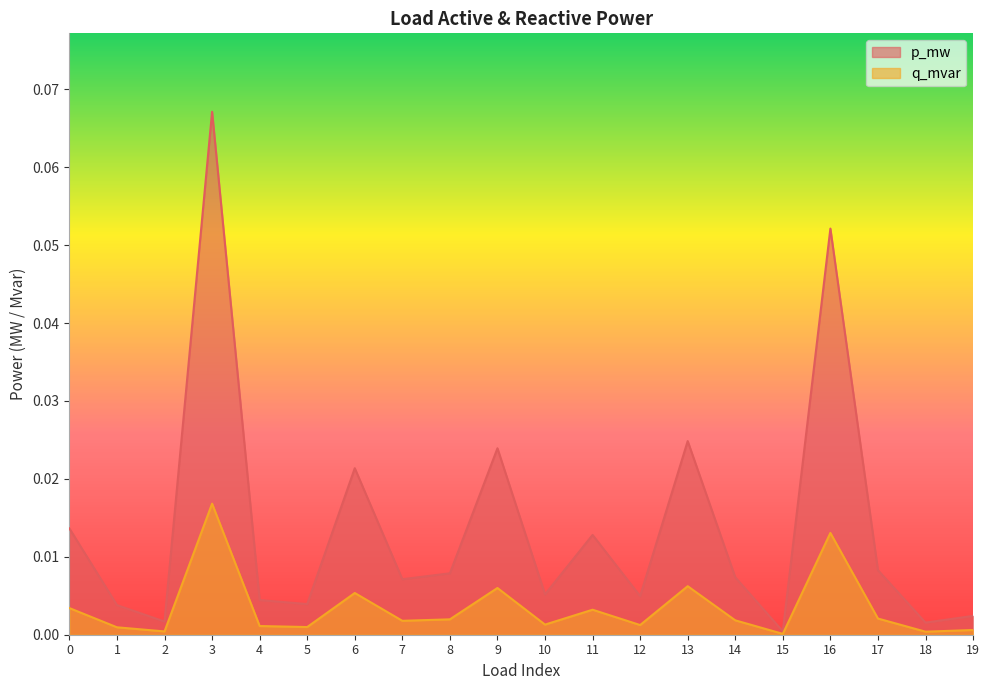

List the series in order of their overall mean, highest first.

p_mw, q_mvar